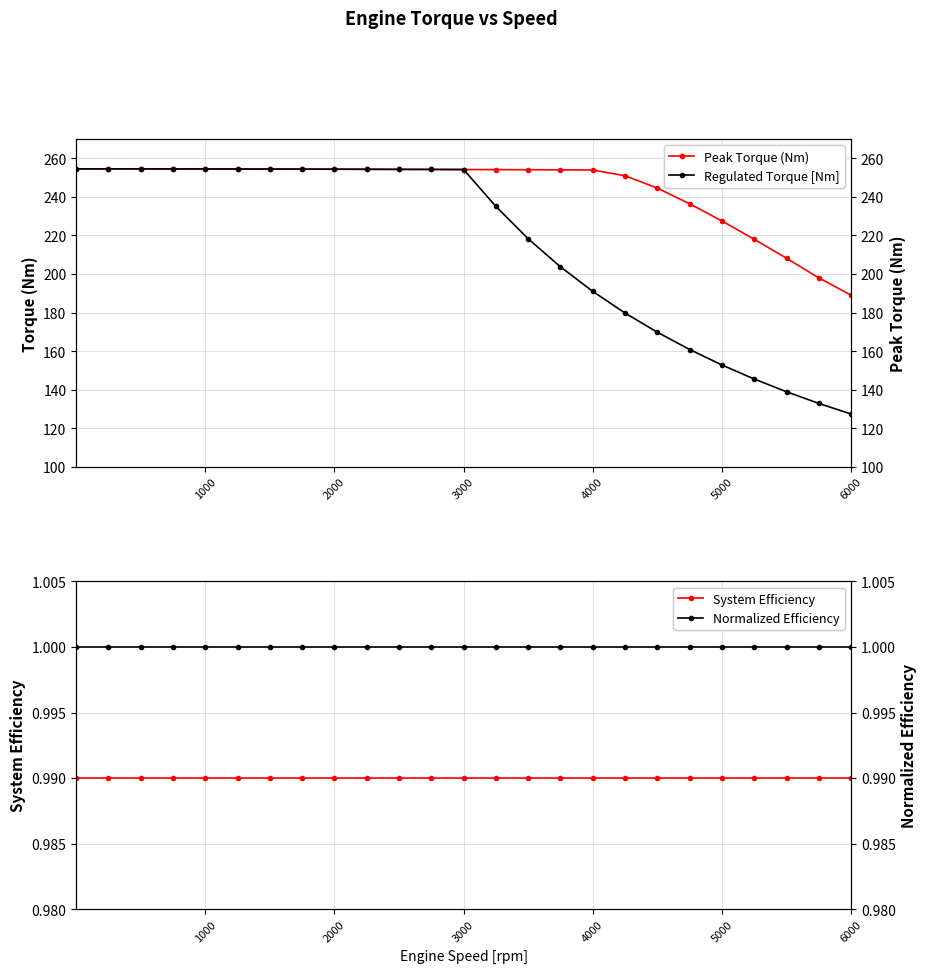

Is this an area chart (filled region under the line)?

No